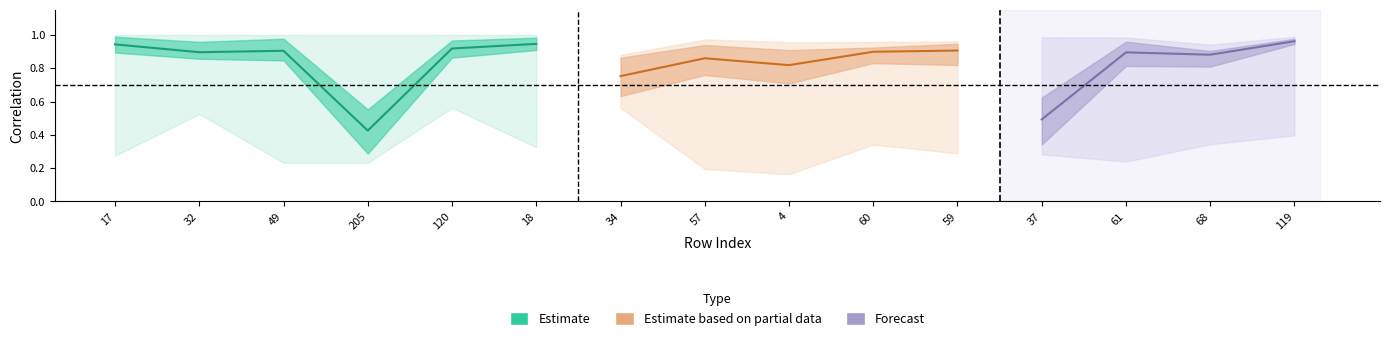

Is it true that 120 equals 0.9 at 59?

True